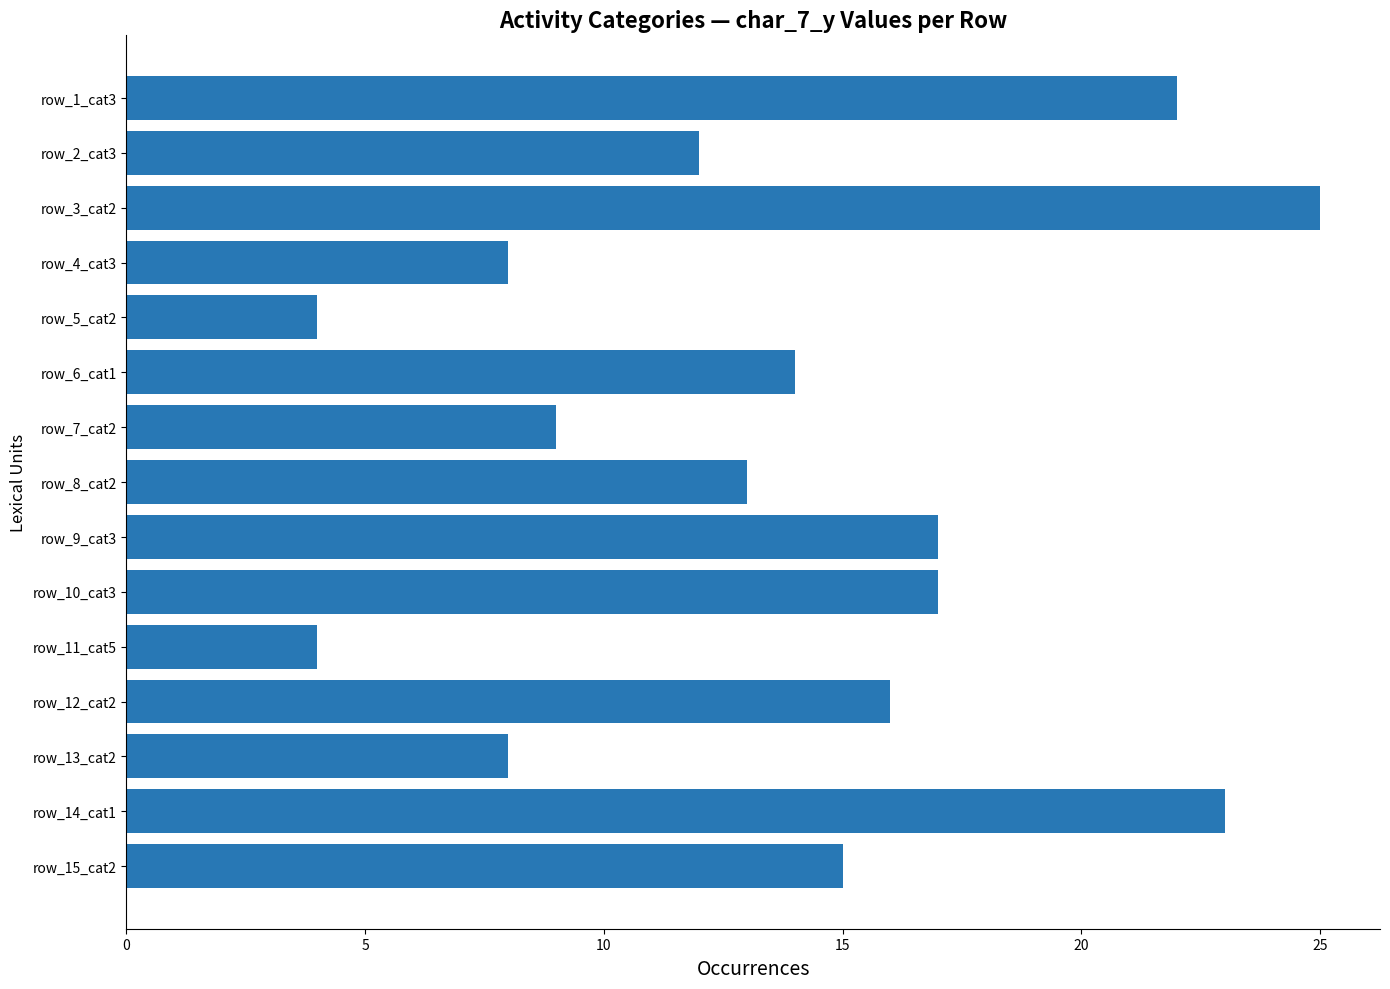

What is the change in value from row_7_cat2 to row_11_cat5?

-5